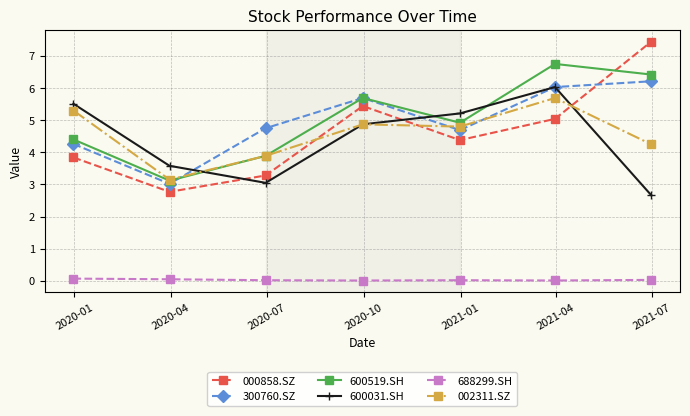

What are all the series names shown in the legend?

000858.SZ, 300760.SZ, 600519.SH, 600031.SH, 688299.SH, 002311.SZ